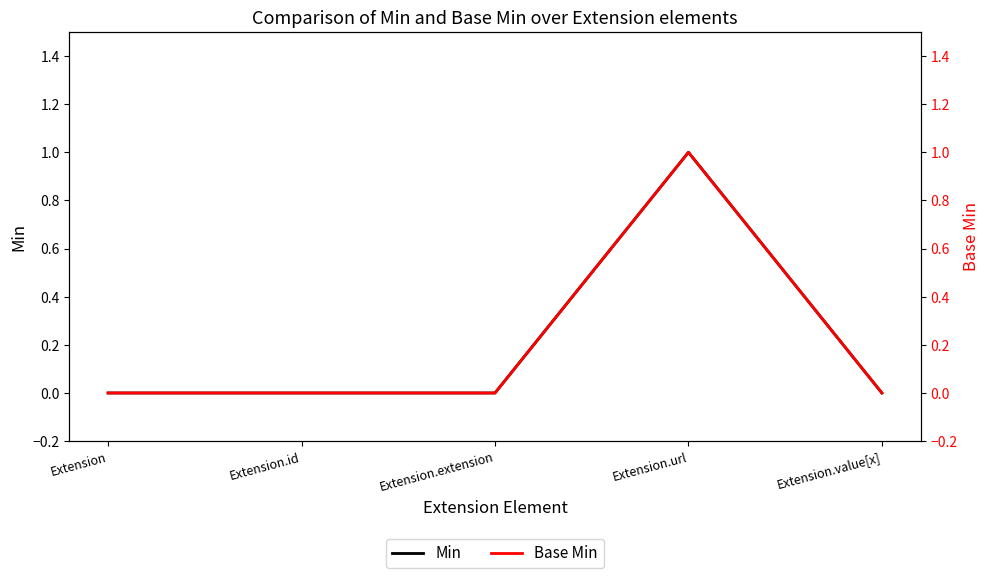

Count the number of data series in this chart.

2